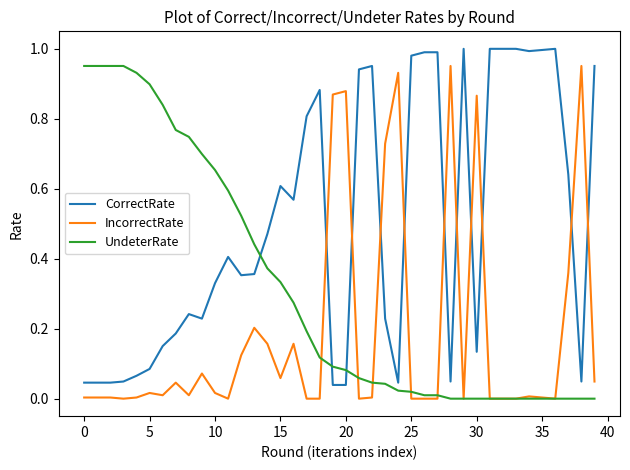

Which series has the largest total across all categories?

CorrectRate